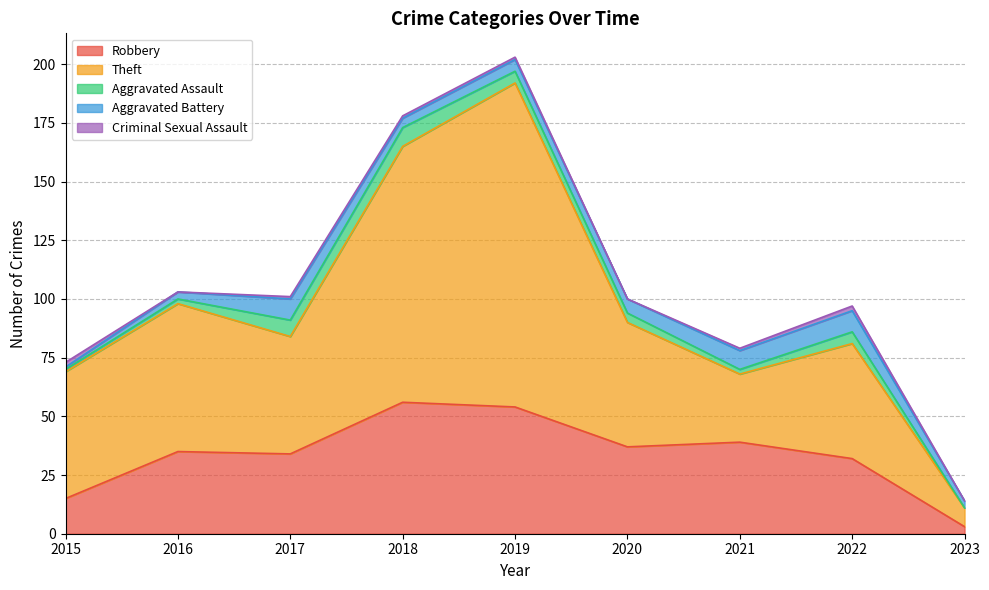

What is the maximum value shown in the chart?

138